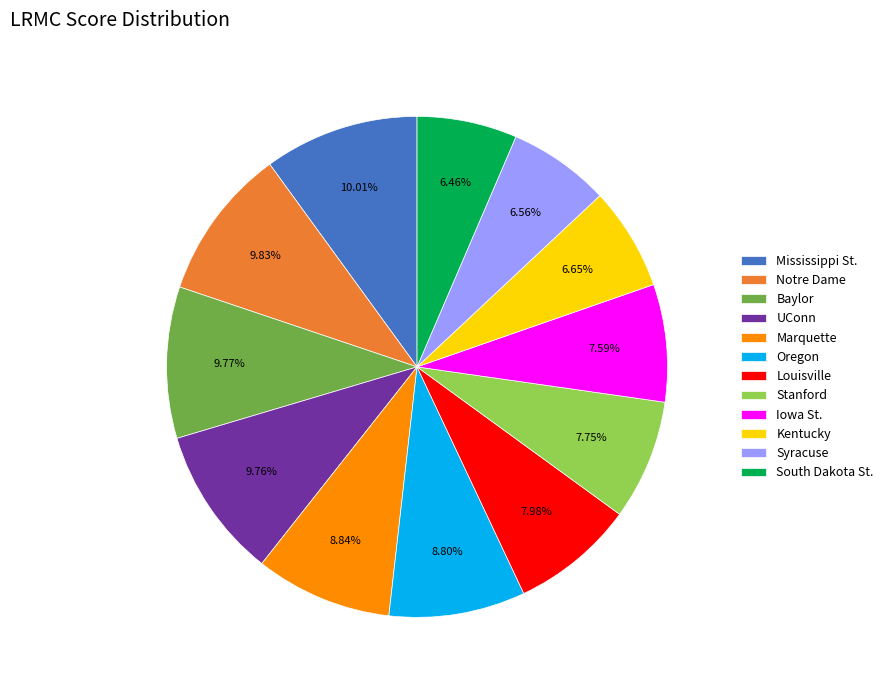

Which has a higher value, Louisville or South Dakota St.?

Louisville